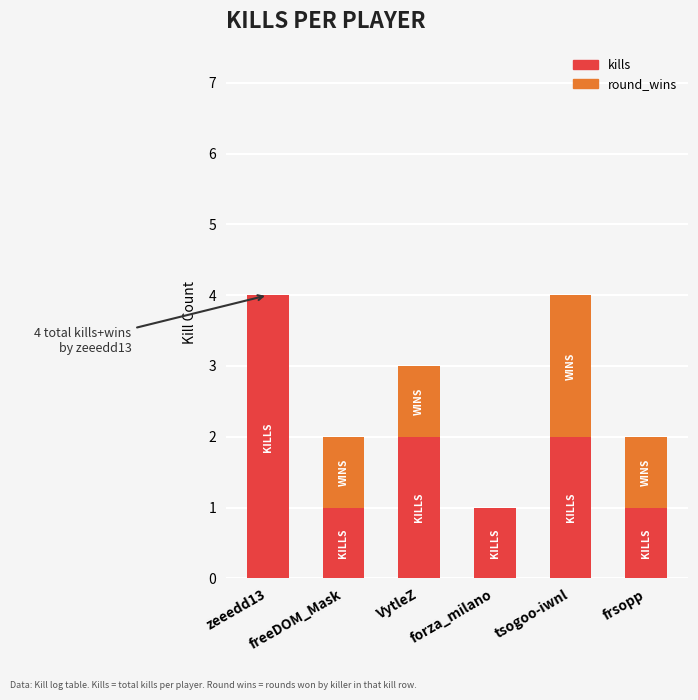

What is the sum of all kills values?

11